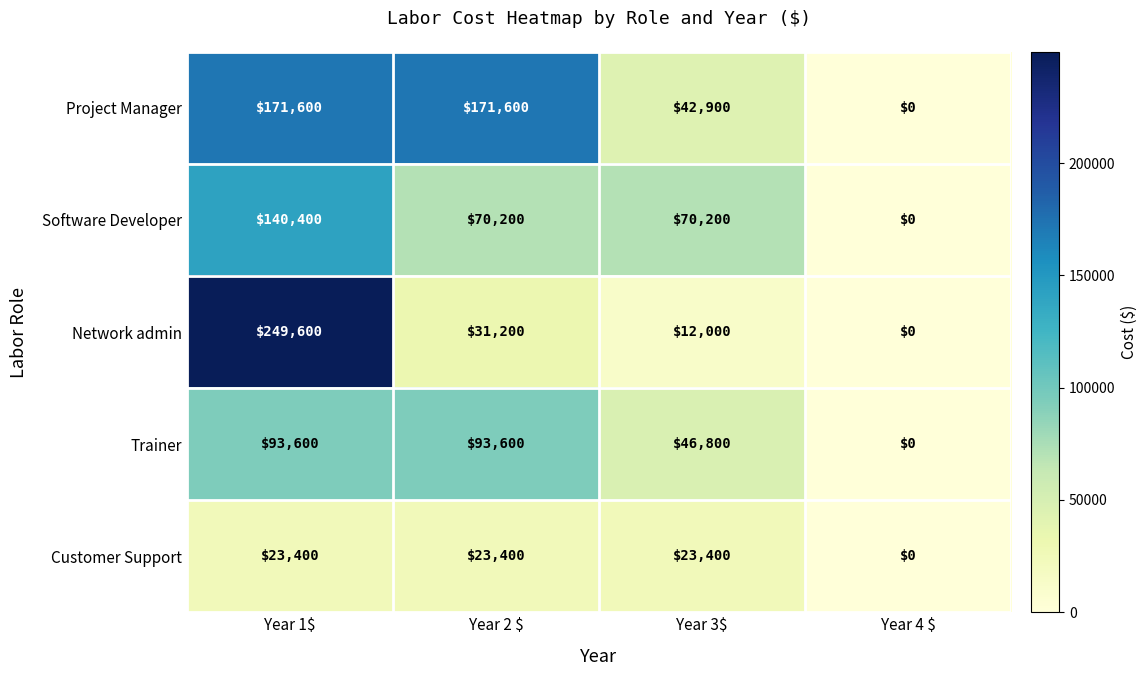

At which label does Network admin first exceed 31200?

Year 1$